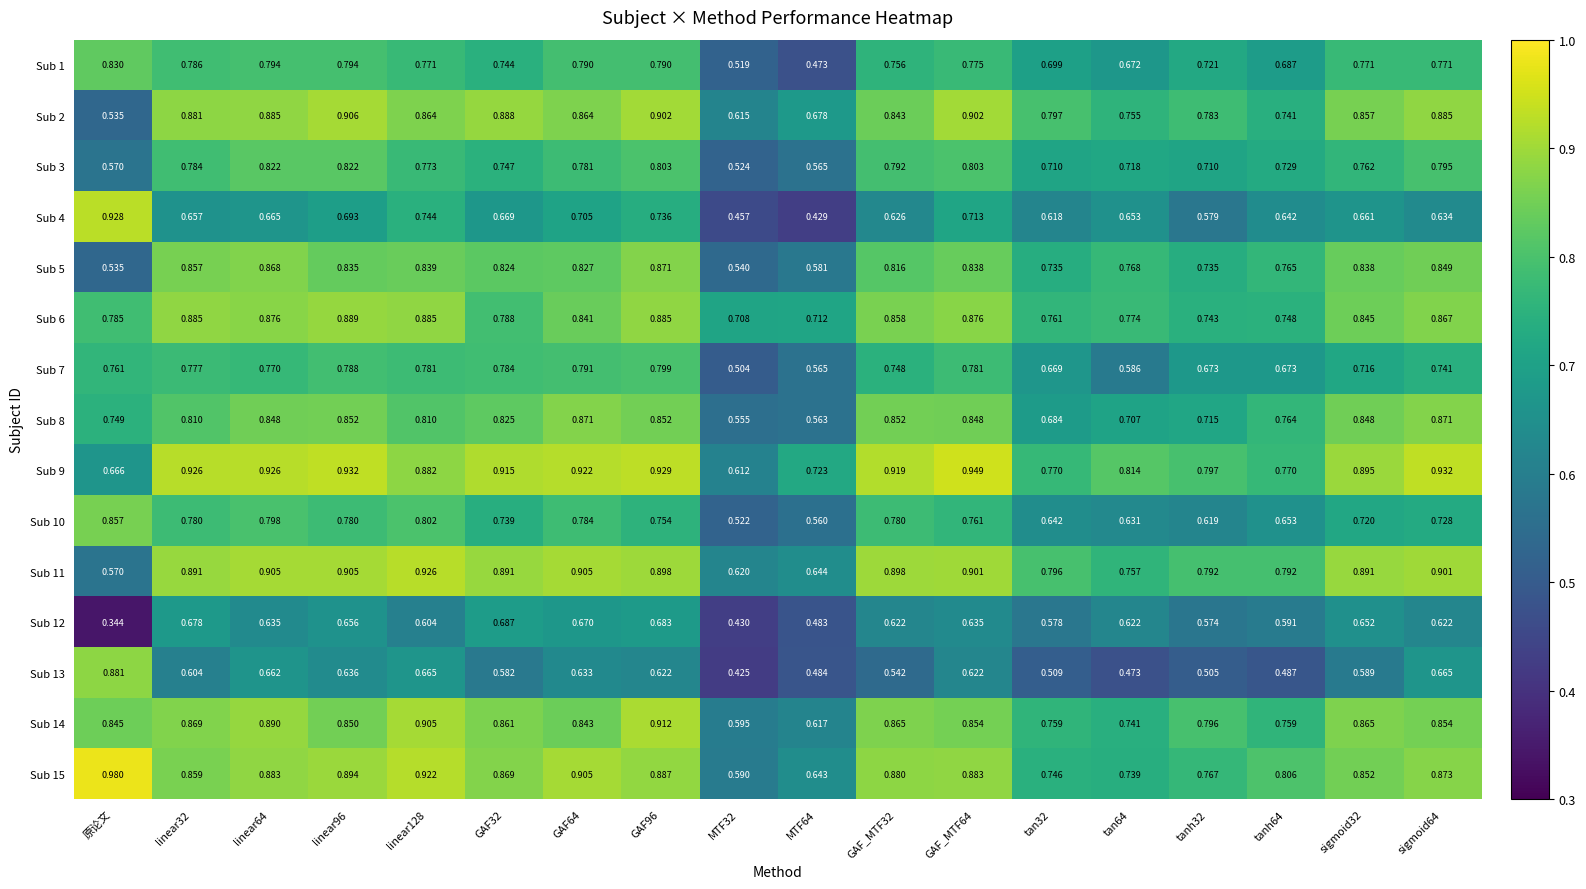

Where is Sub 11 nearest to the value 0?

原论文